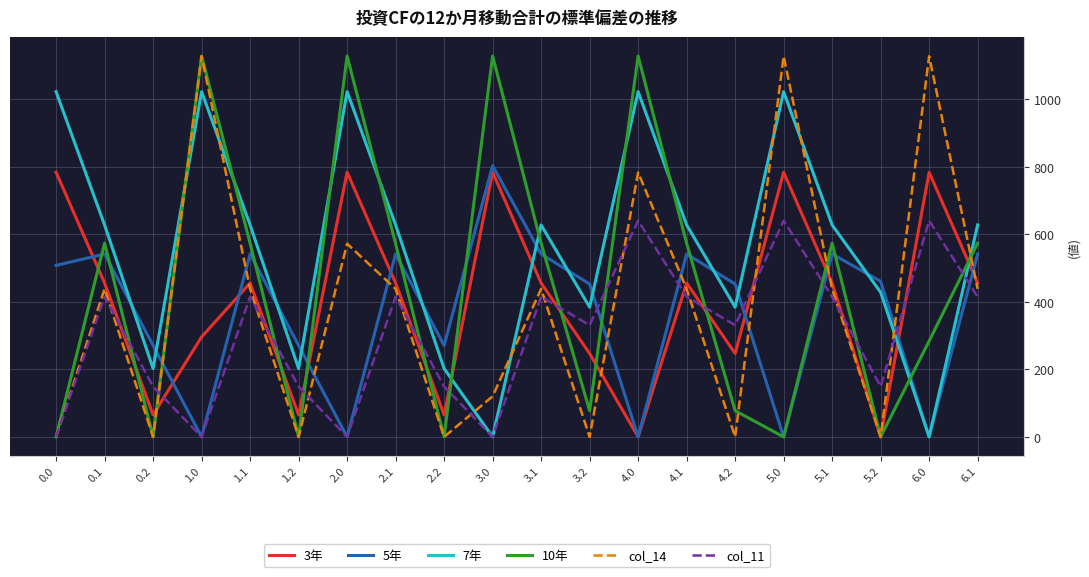

The value of 5年 at 2.2 is 271.1. True or false?

True